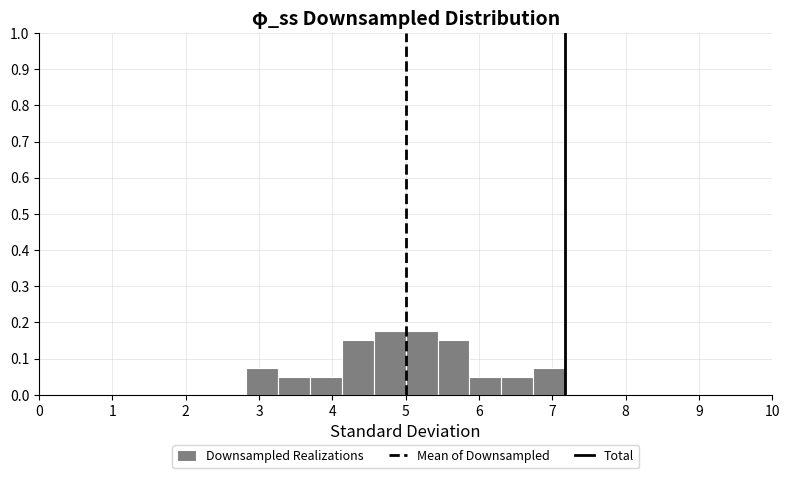

Reading left to right, list every bar in this chart as the range it spans on the x-axis followed by its height. Neither the bar edges nor the heights are printed on the chart, so give them approximately, as read against the axes.

2.8 to 3.3: 0.08
3.3 to 3.7: 0.05
3.7 to 4.1: 0.05
4.1 to 4.6: 0.15
4.6 to 5.0: 0.18
5.0 to 5.4: 0.18
5.4 to 5.9: 0.15
5.9 to 6.3: 0.05
6.3 to 6.7: 0.05
6.7 to 7.2: 0.08